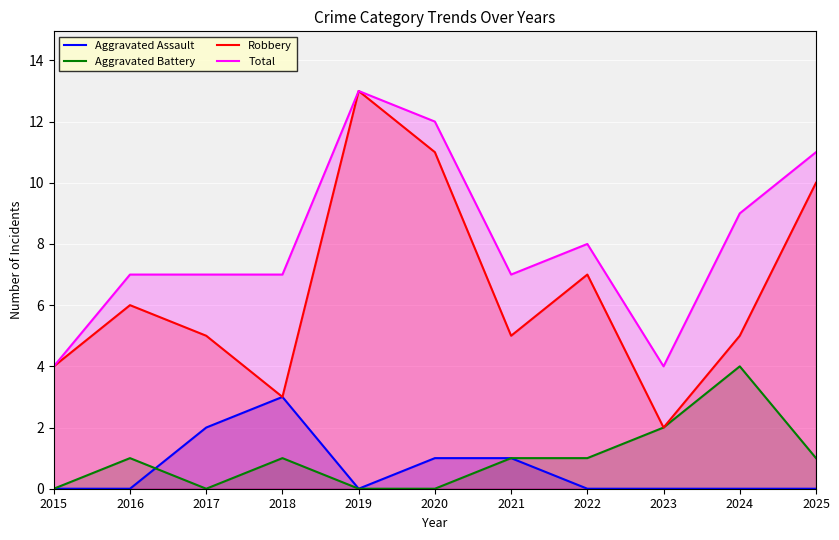

What is the value of the Robbery point at the 1st from the left?

4